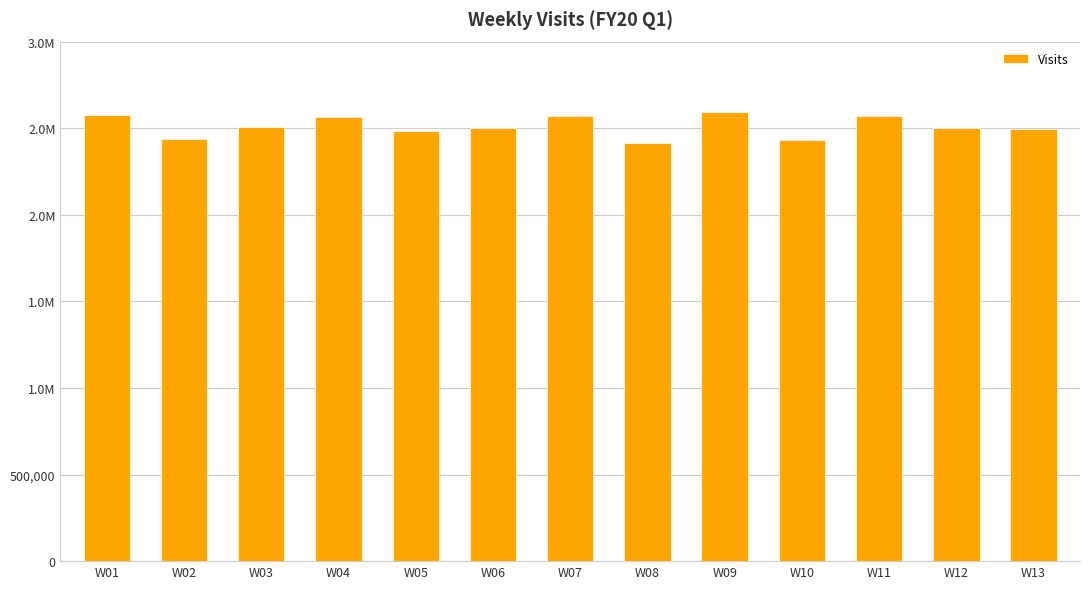

Rank the categories by value from lowest to highest.

W08, W10, W02, W05, W13, W12, W06, W03, W04, W11, W07, W01, W09